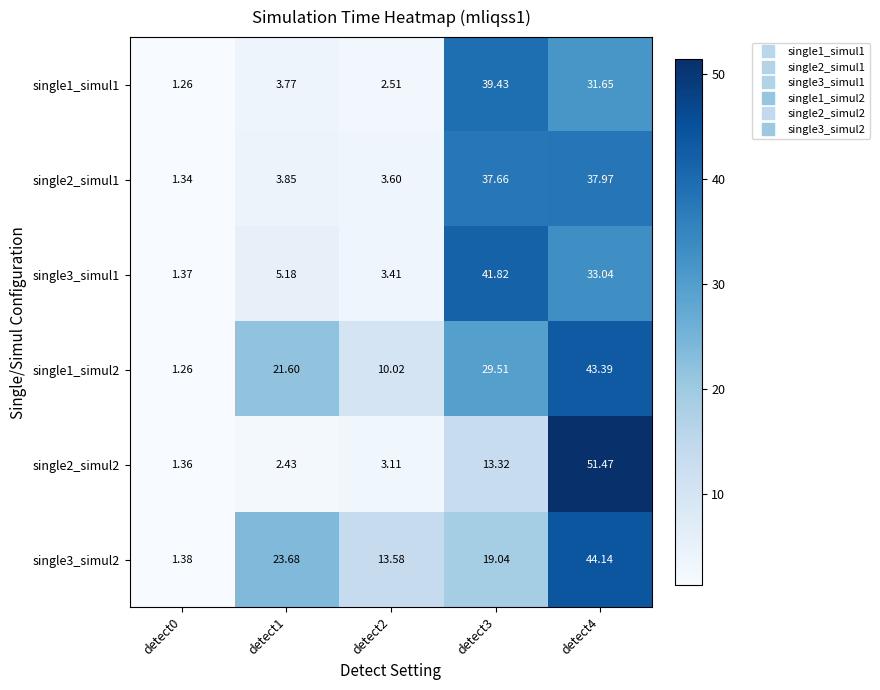

At detect1, list the series in order from smallest to largest.

single2_simul2, single1_simul1, single2_simul1, single3_simul1, single1_simul2, single3_simul2